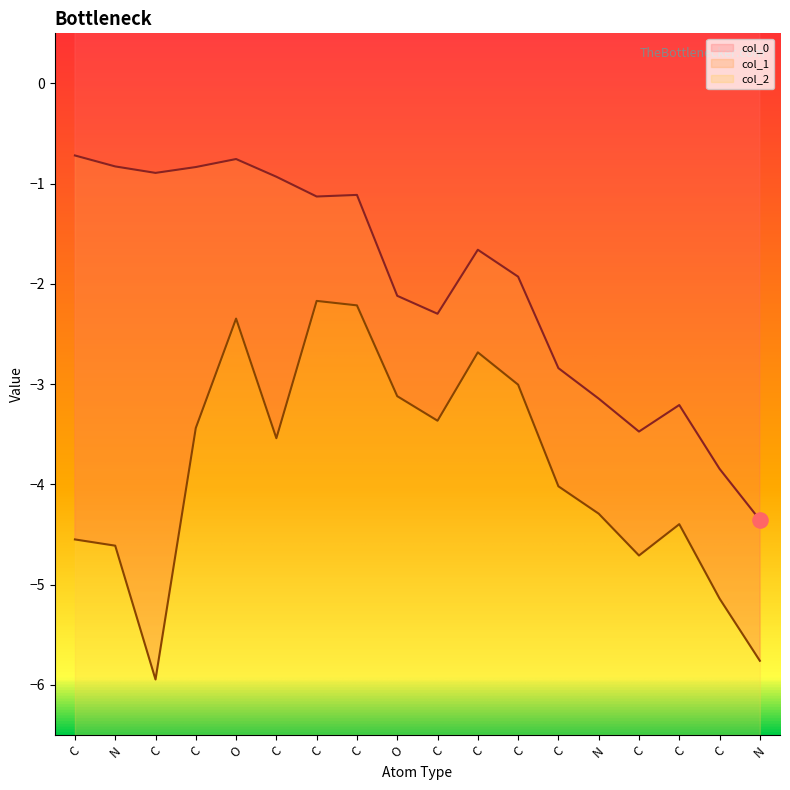

What are all the series names shown in the legend?

col_0, col_1, col_2